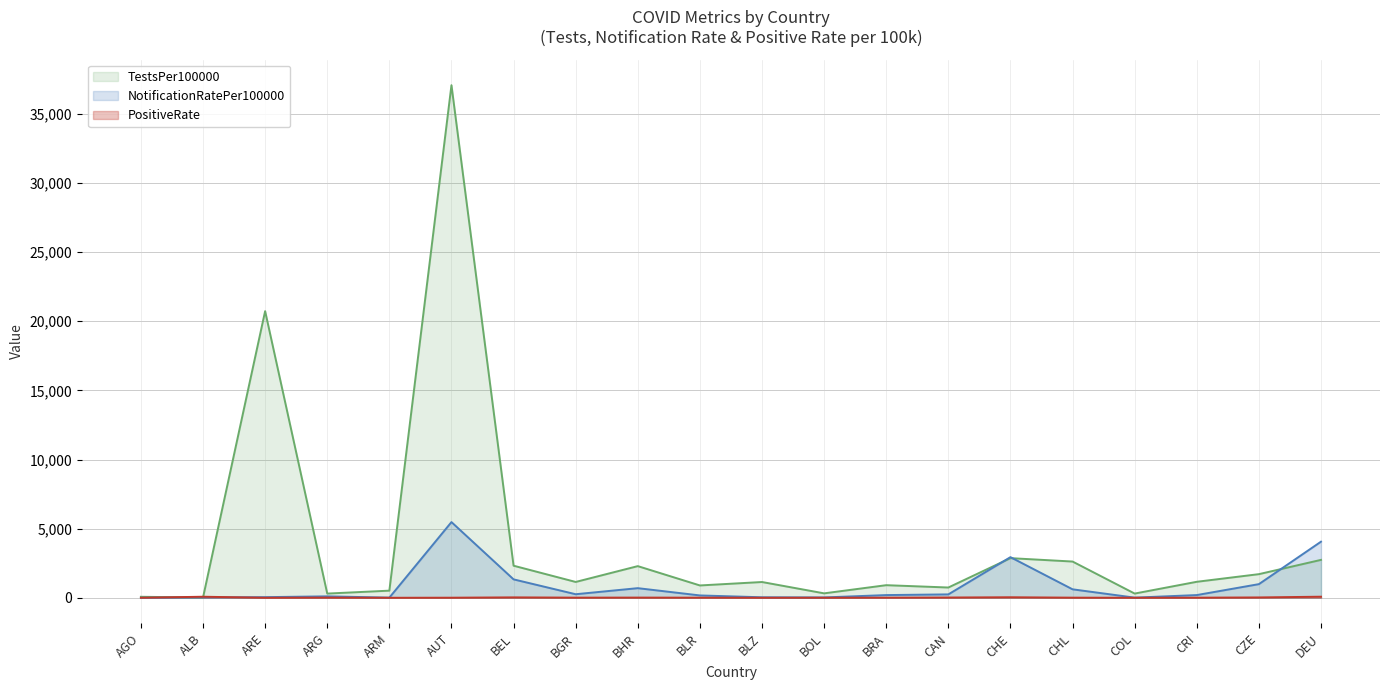

The PositiveRate series shows 8.9 at CHL. True or false?

True